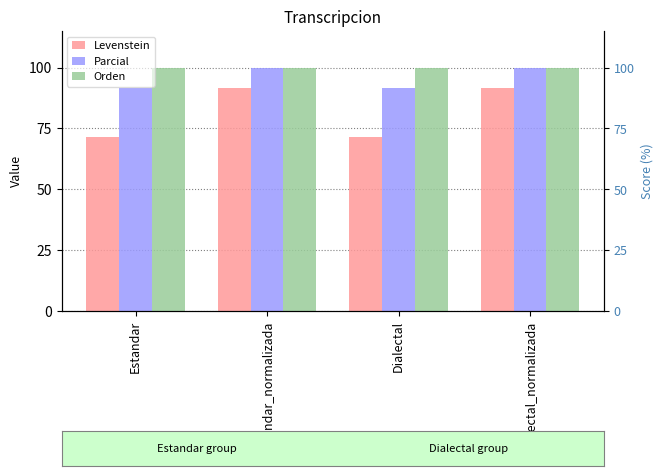

The value of Orden at Dialectal_normalizada is 153.5. True or false?

False